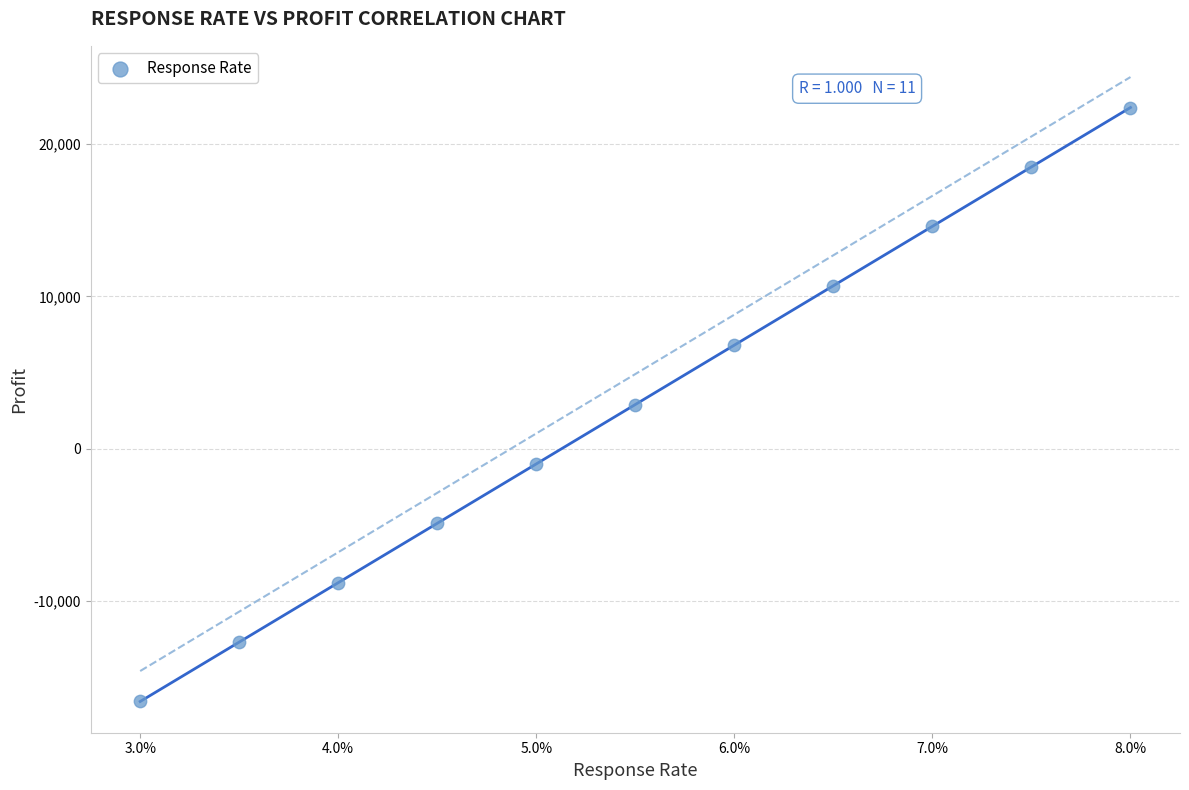

What is the range of Y values (max minus min)?

39000.0